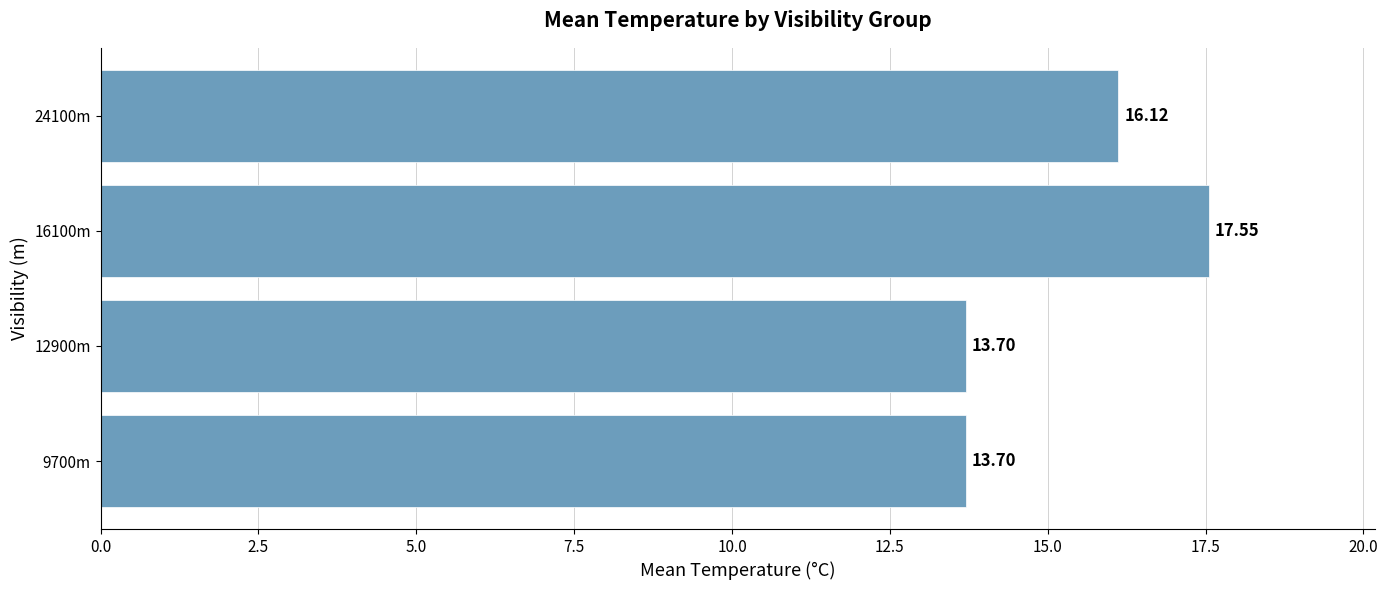

What is the difference between the second highest and minimum values?

2.4